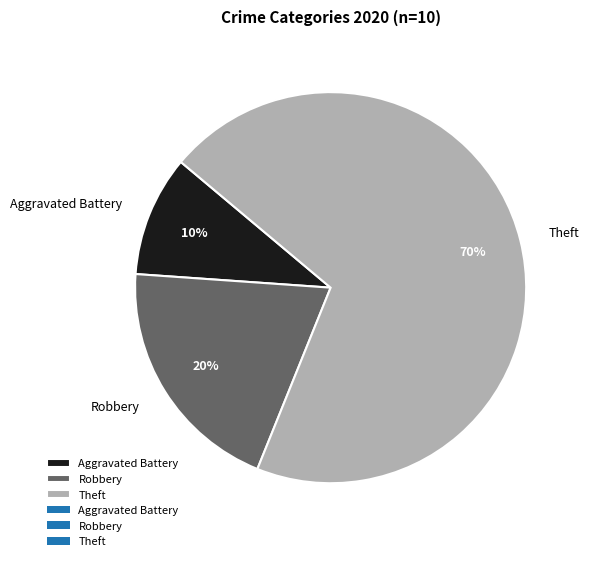

Between Theft and Aggravated Battery, which is larger?

Theft